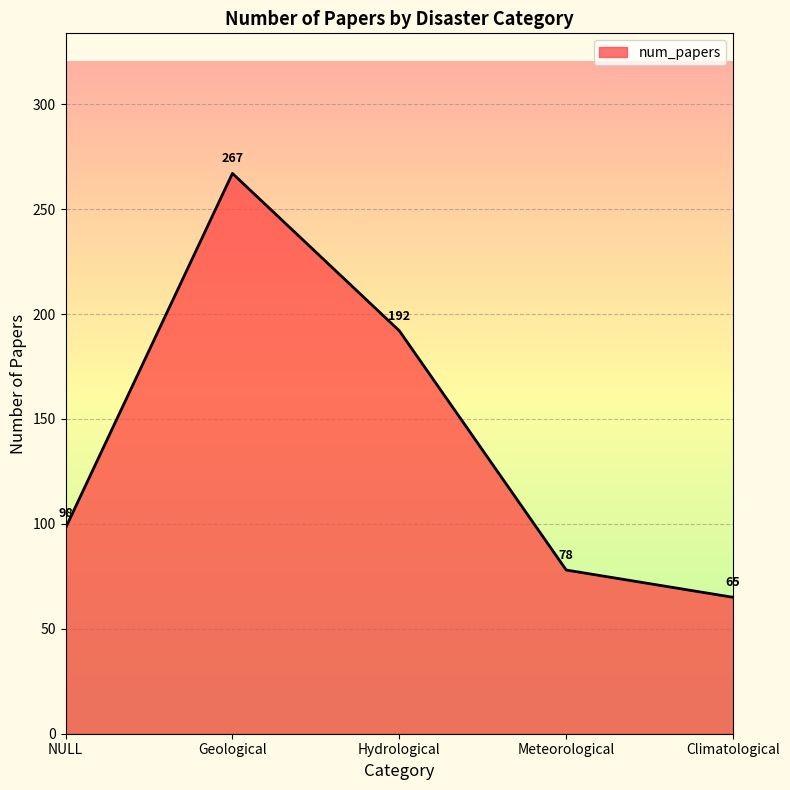

What is the greatest value displayed?

267